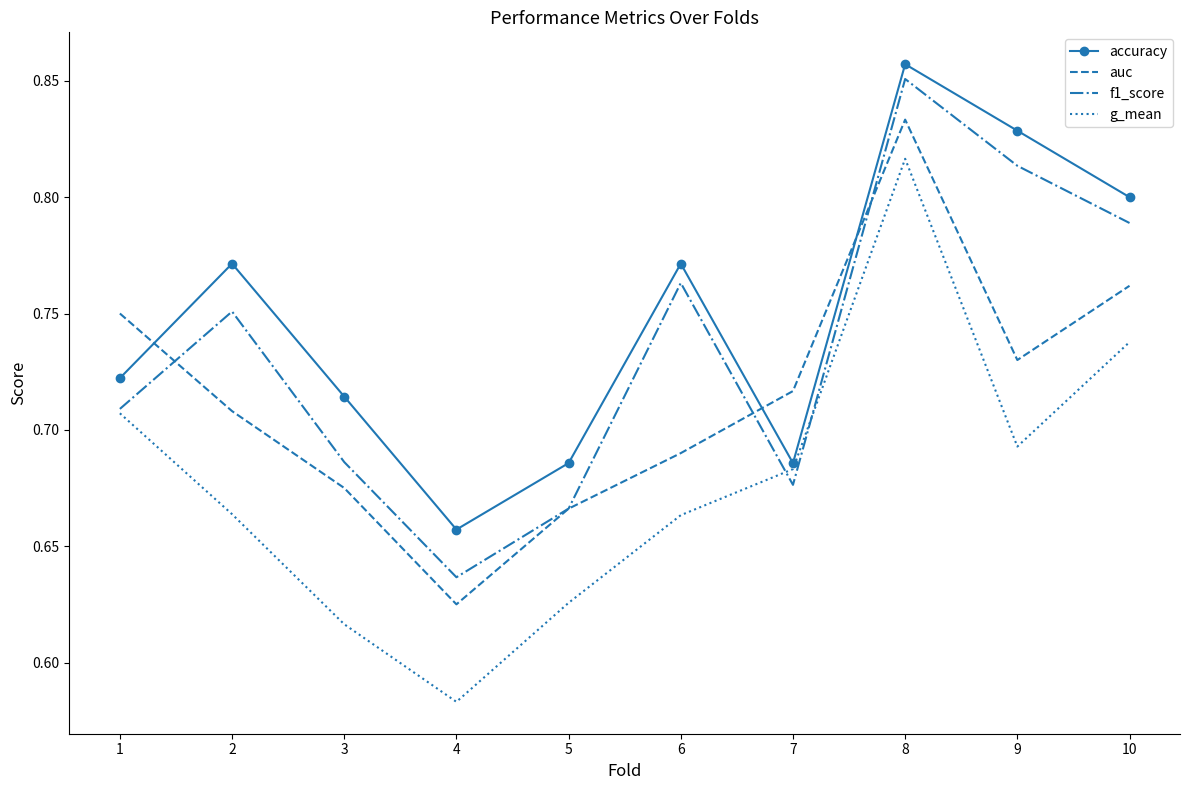

True or false: g_mean has more than 0 interior local peaks.

True